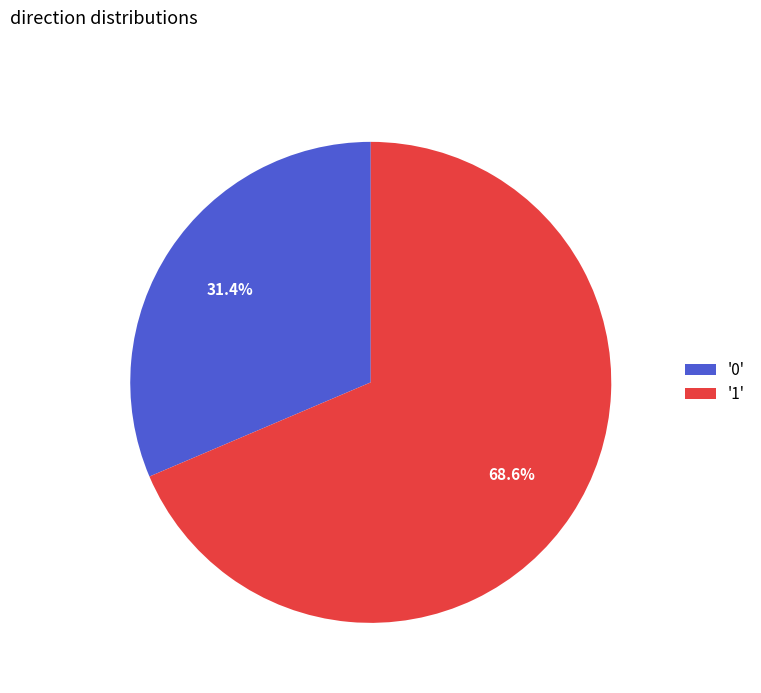

Is there any slice that represents more than half of the pie?

Yes